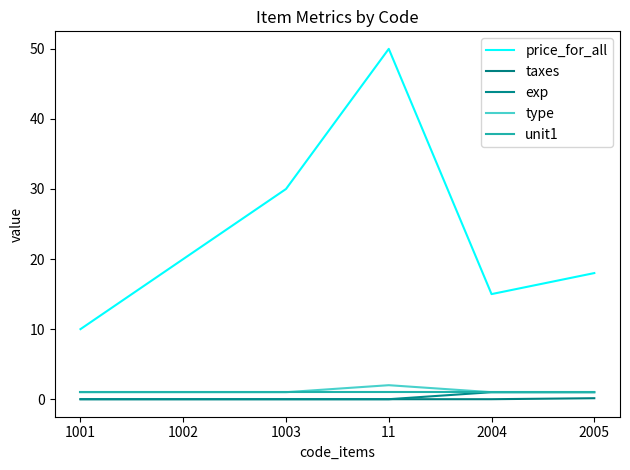

At which category is the sum across all series the highest?

11